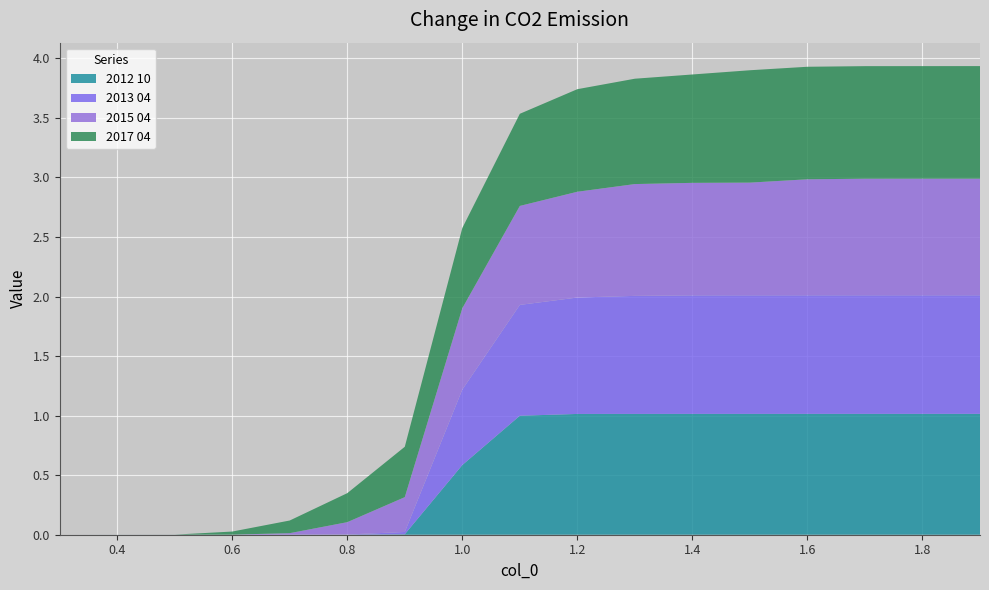

Reading left to right, what are all the values shown in this chart?

2012 10: 0.3=0.0	0.4=0.0	0.5=0.0	0.6=0.0	0.7=0.0	0.8=0.0	0.9=0.0	1.0=0.6	1.1=1.0	1.2=1.0	1.3=1.0	1.4=1.0	1.5=1.0	1.6=1.0	1.7=1.0	1.8=1.0	1.9=1.0
2013 04: 0.3=0.0	0.4=0.0	0.5=0.0	0.6=0.0	0.7=0.0	0.8=0.0	0.9=0.0	1.0=0.6	1.1=0.9	1.2=1.0	1.3=1.0	1.4=1.0	1.5=1.0	1.6=1.0	1.7=1.0	1.8=1.0	1.9=1.0
2015 04: 0.3=0.0	0.4=0.0	0.5=0.0	0.6=0.0	0.7=0.0	0.8=0.1	0.9=0.3	1.0=0.7	1.1=0.8	1.2=0.9	1.3=0.9	1.4=0.9	1.5=0.9	1.6=1.0	1.7=1.0	1.8=1.0	1.9=1.0
2017 04: 0.3=0.0	0.4=0.0	0.5=0.0	0.6=0.0	0.7=0.1	0.8=0.2	0.9=0.4	1.0=0.7	1.1=0.8	1.2=0.9	1.3=0.9	1.4=0.9	1.5=0.9	1.6=0.9	1.7=0.9	1.8=0.9	1.9=0.9